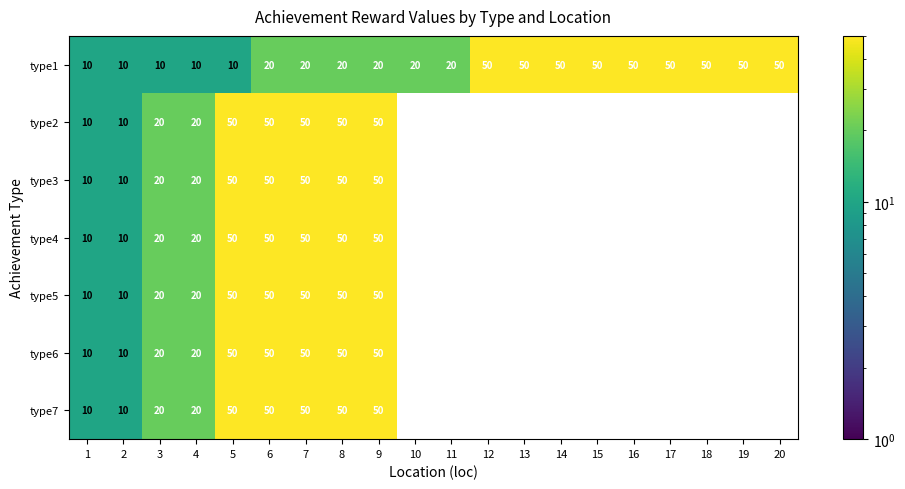

What is the sum of all type4 values?

310